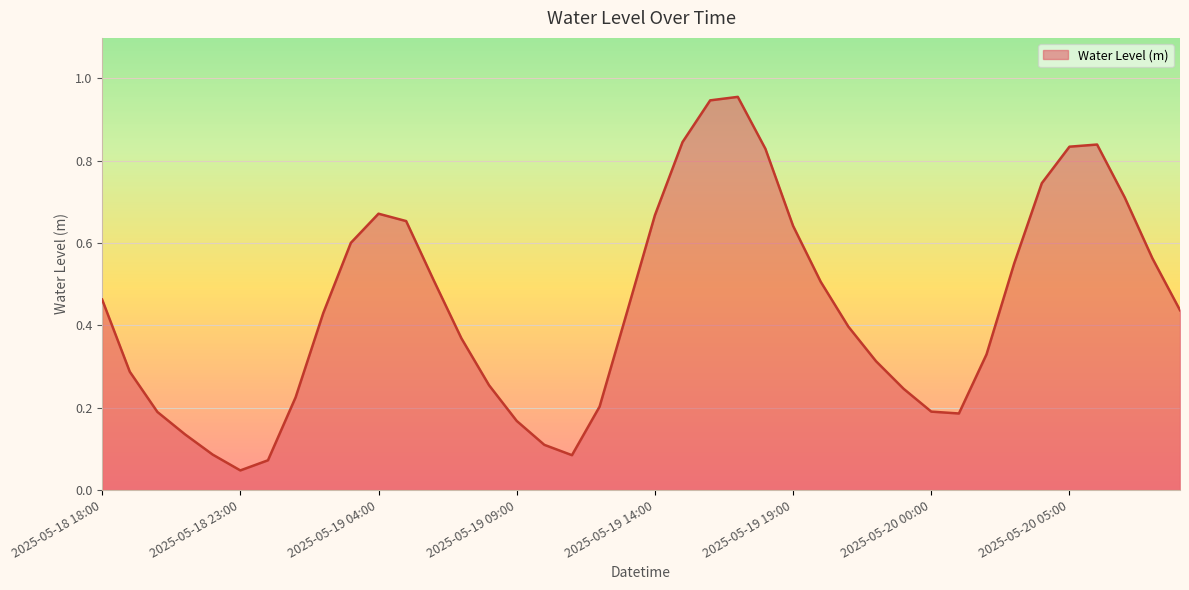

Does the chart display data point markers on the line(s)?

No